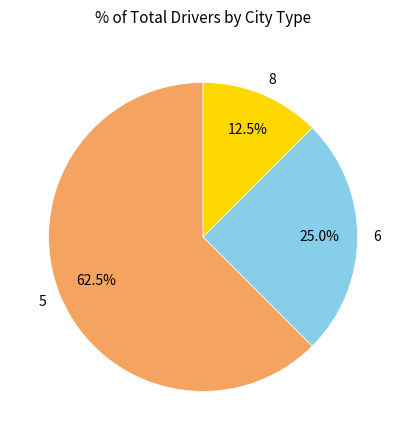

Is there a majority slice in this chart?

Yes